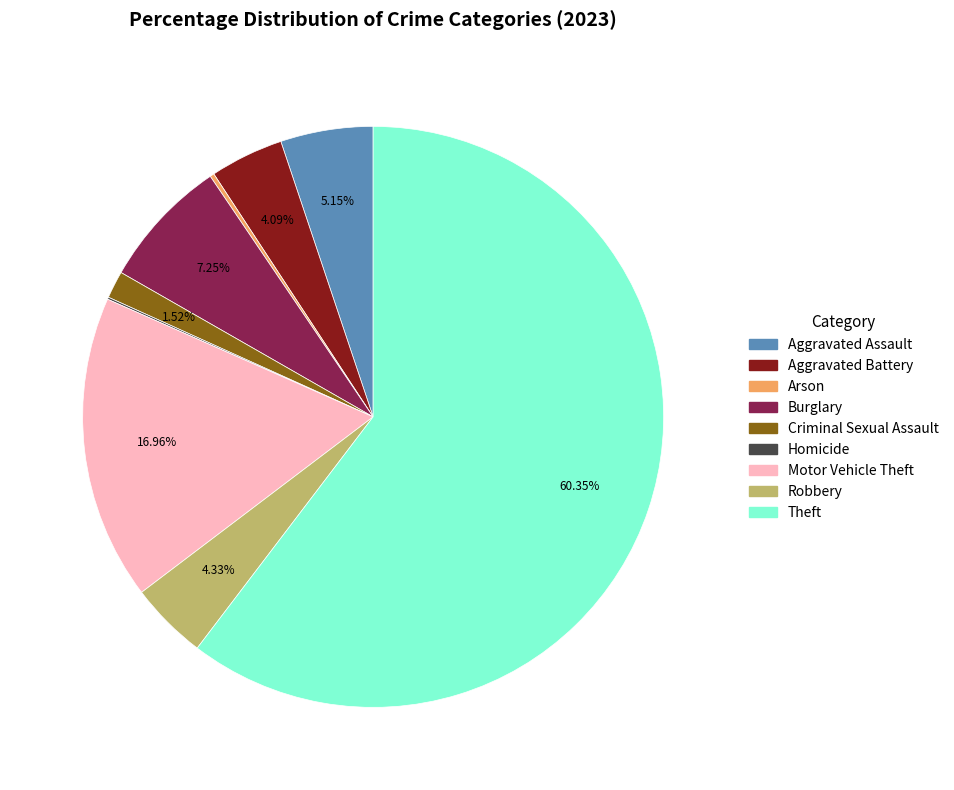

Between Aggravated Battery and Motor Vehicle Theft, which is larger?

Motor Vehicle Theft